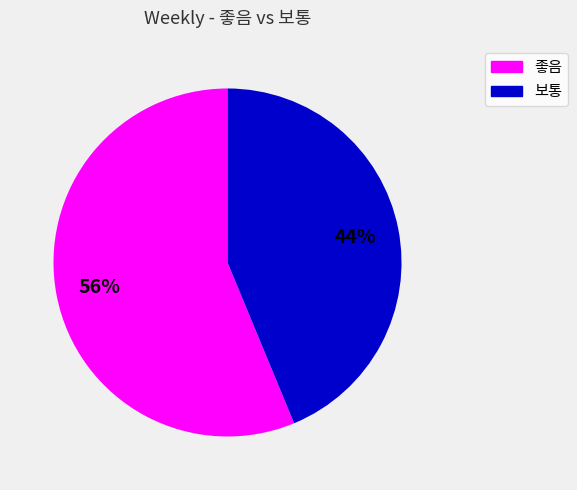

What is the ratio of the value at 보통 to the value at 좋음?

0.8